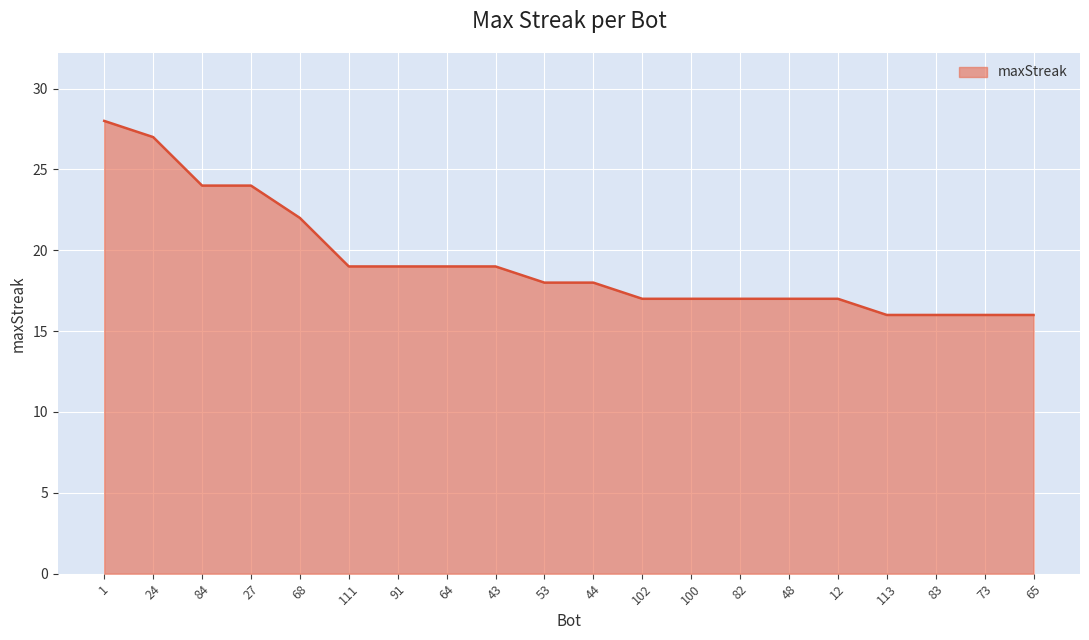

What is the ratio of the value at 44 to the value at 48?

1.1